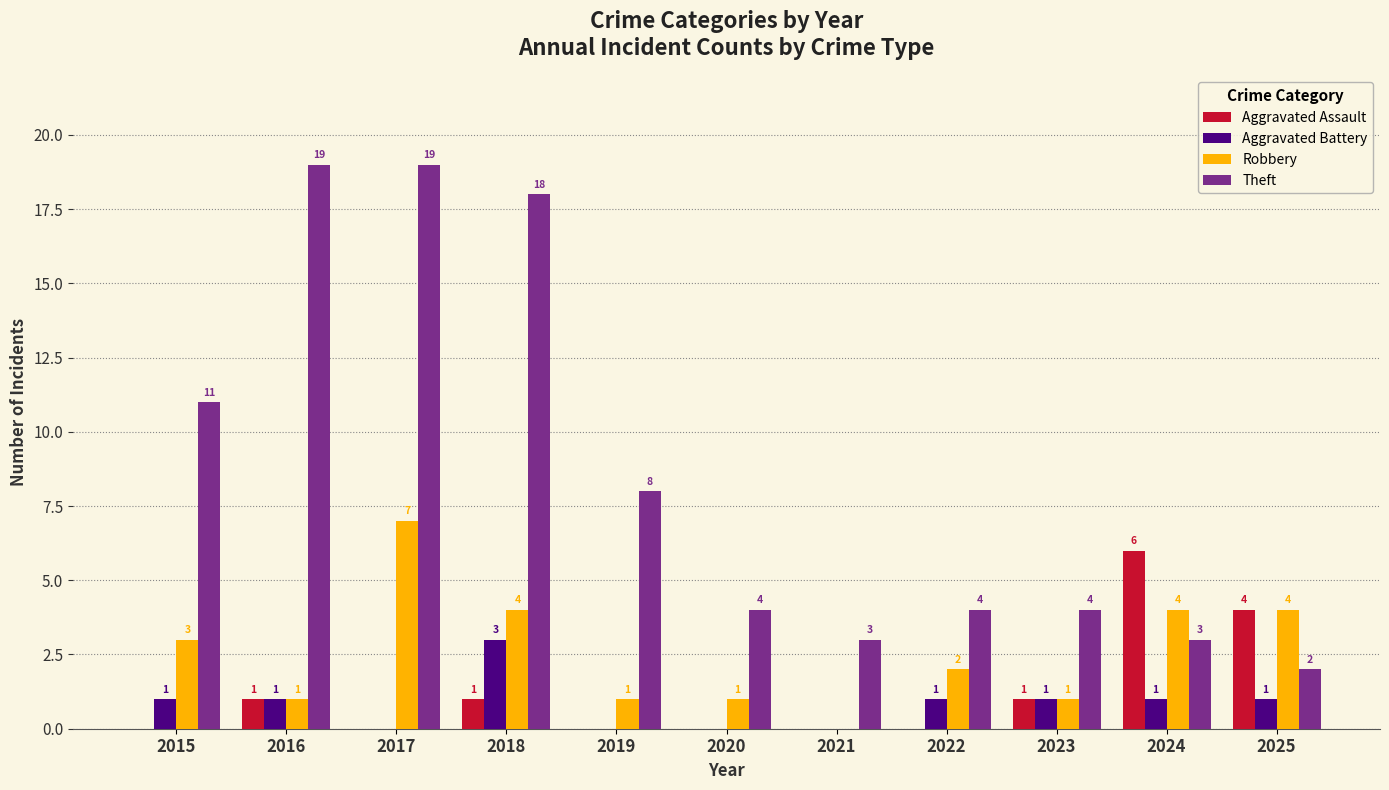

True or false: Aggravated Battery has a value of -1 at 2020.

False